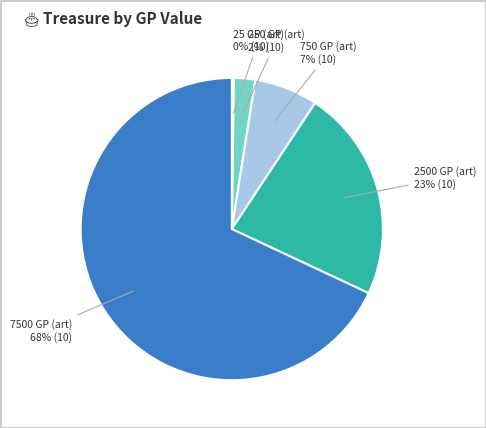

To the nearest percent, what is the average slice percentage?

20%